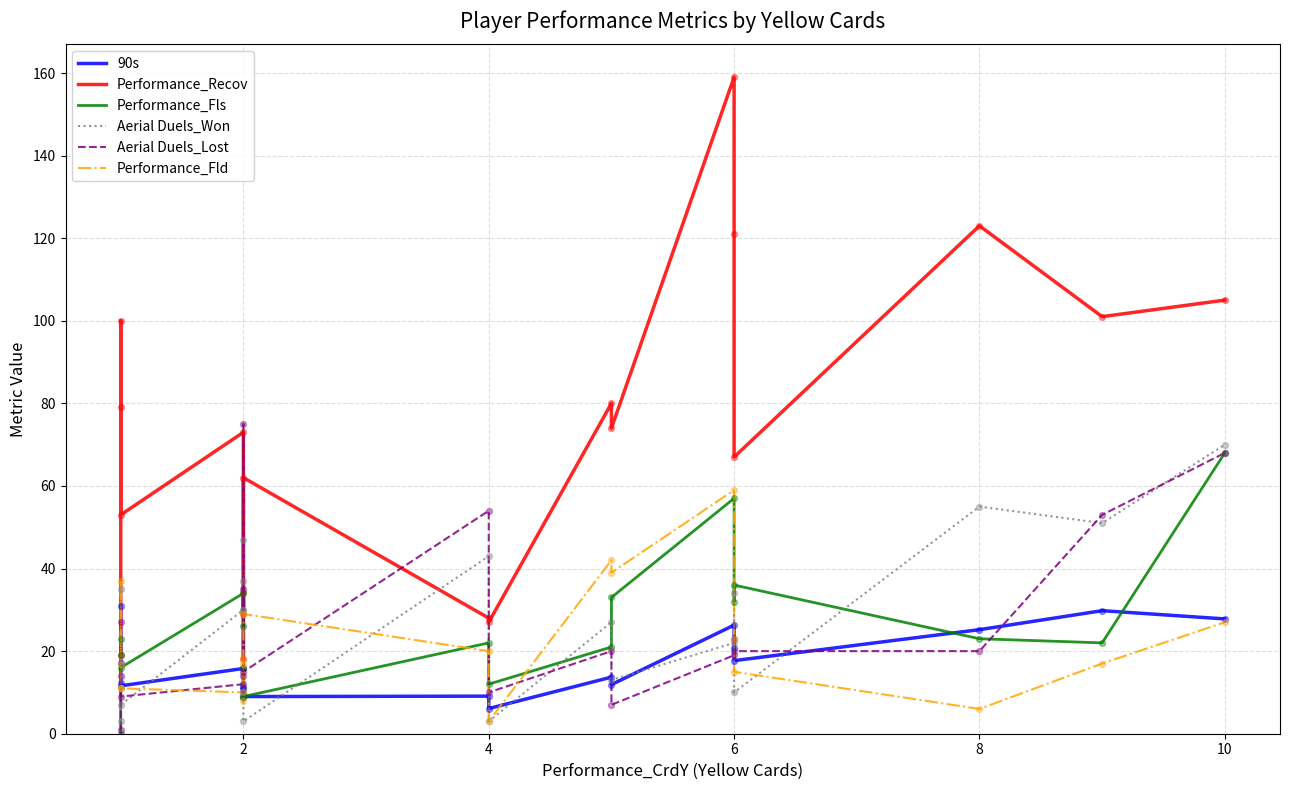

Is the value of Performance_Recov at 2 greater than the value of Performance_Fld at 10?

Yes